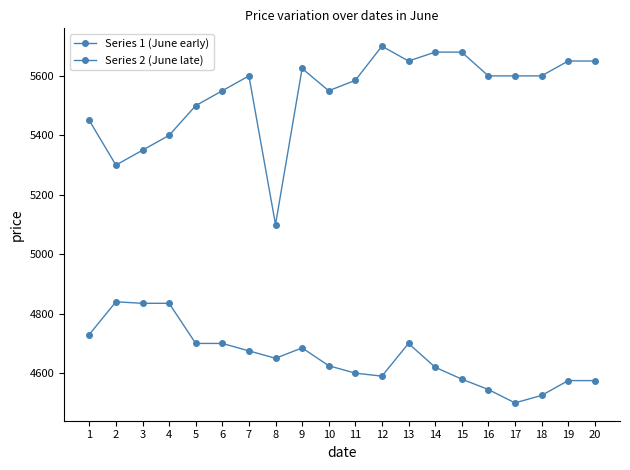

What is the difference between the Series 2 (June late) values at 20 and 15?

30